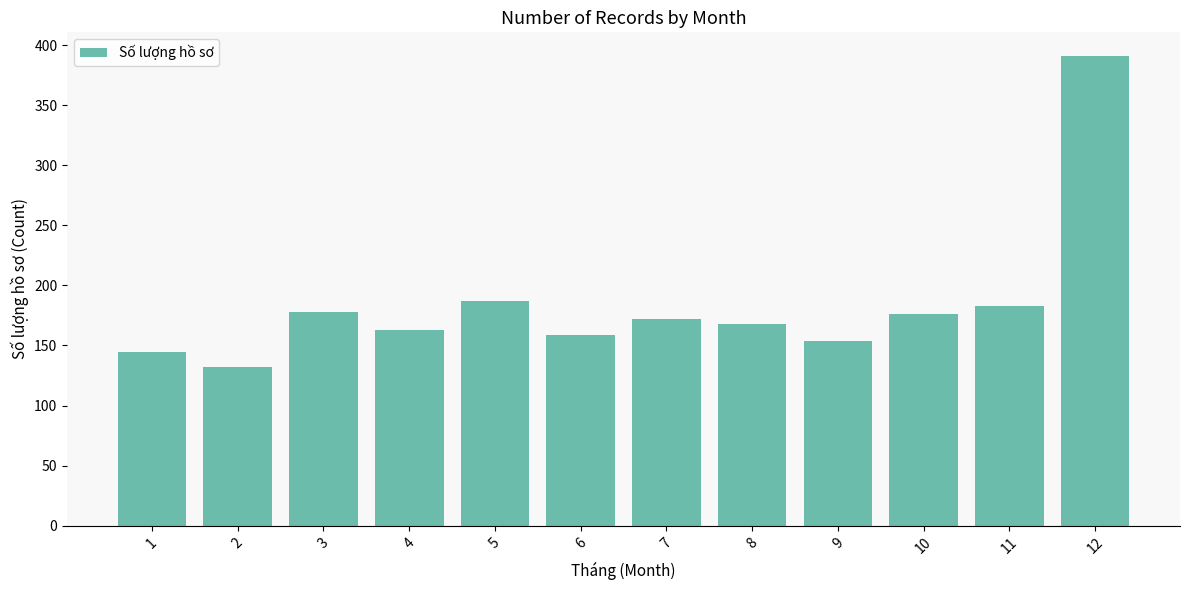

Where is the data nearest to the value 261?

5